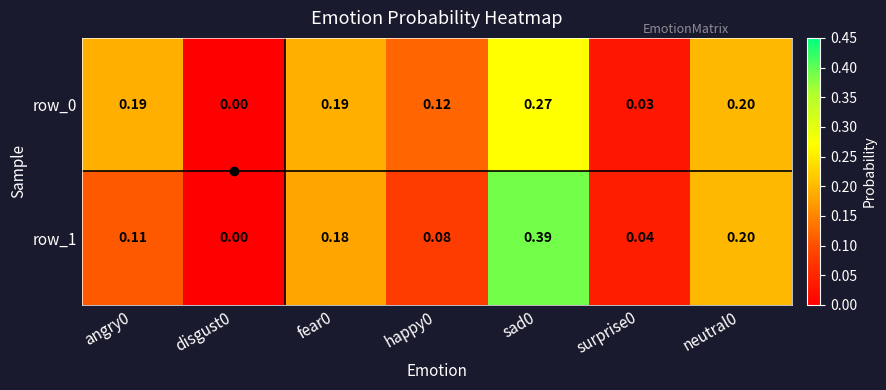

What is the sum of the row_0 values at angry0 and sad0?

0.5